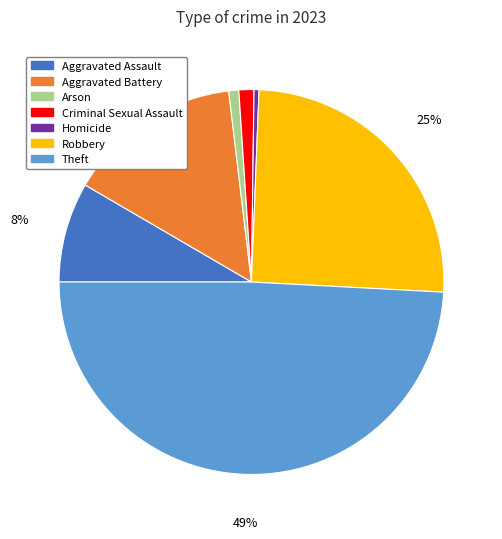

What is the largest slice in the pie chart?

Theft